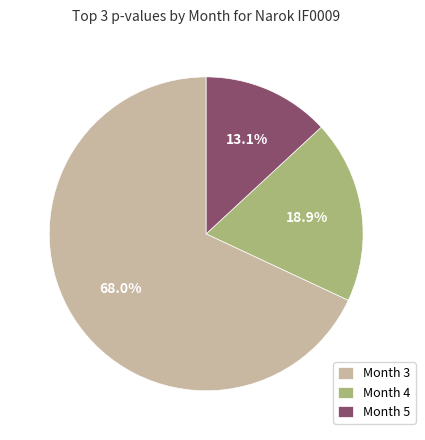

What is the smallest slice in the pie chart?

Month 5